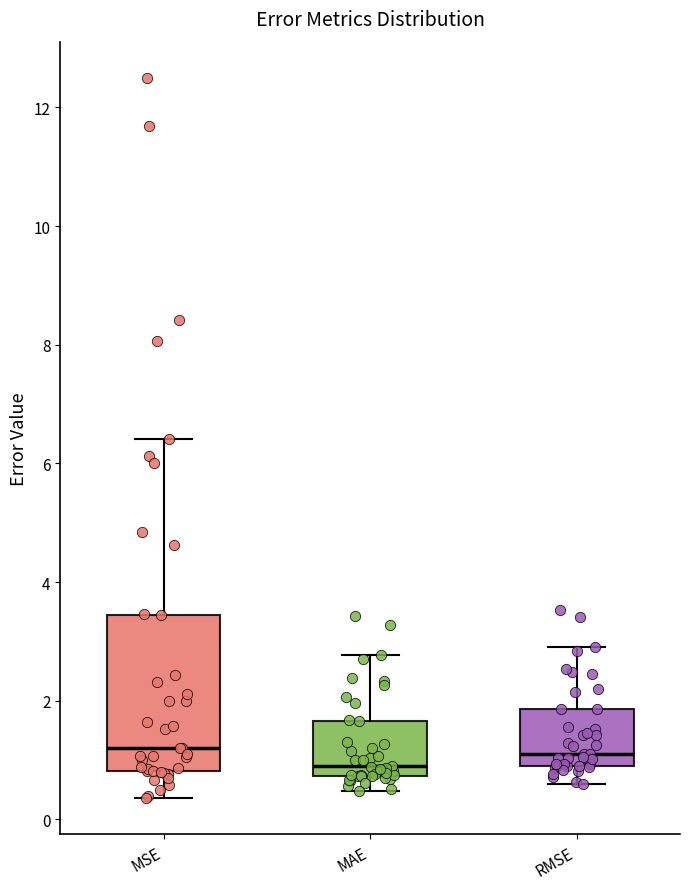

Comparing the boxes themselves (not the whiskers), which one is the tallest?

MSE